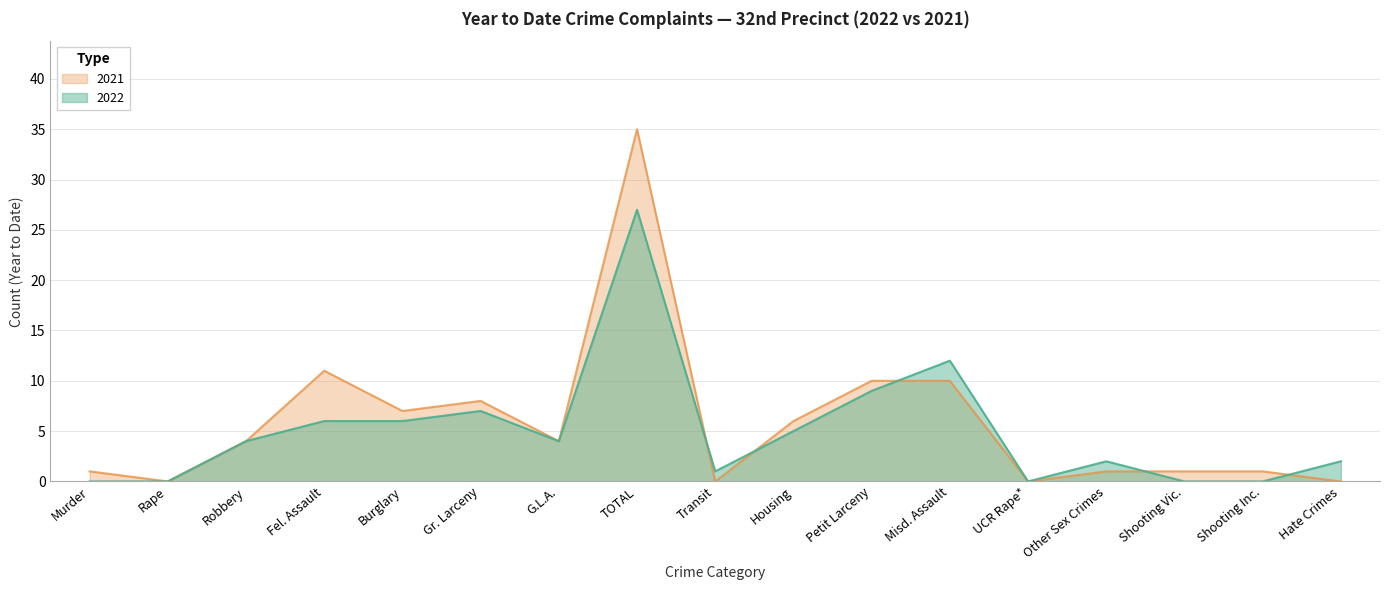

Reading right to left, what are all the values shown in this chart?

2022: 2	0	0	2	0	12	9	5	1	27	4	7	6	6	4	0	0
2021: 0	1	1	1	0	10	10	6	0	35	4	8	7	11	4	0	1